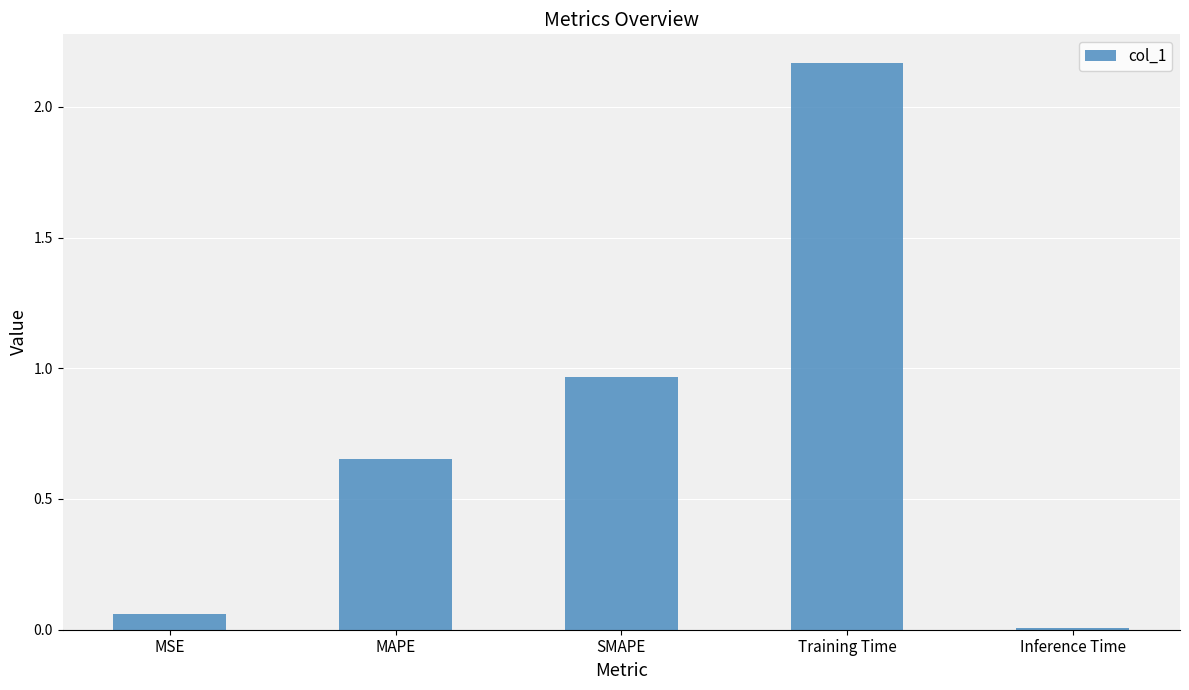

List the labels in order of value, smallest first.

Inference Time, MSE, MAPE, SMAPE, Training Time